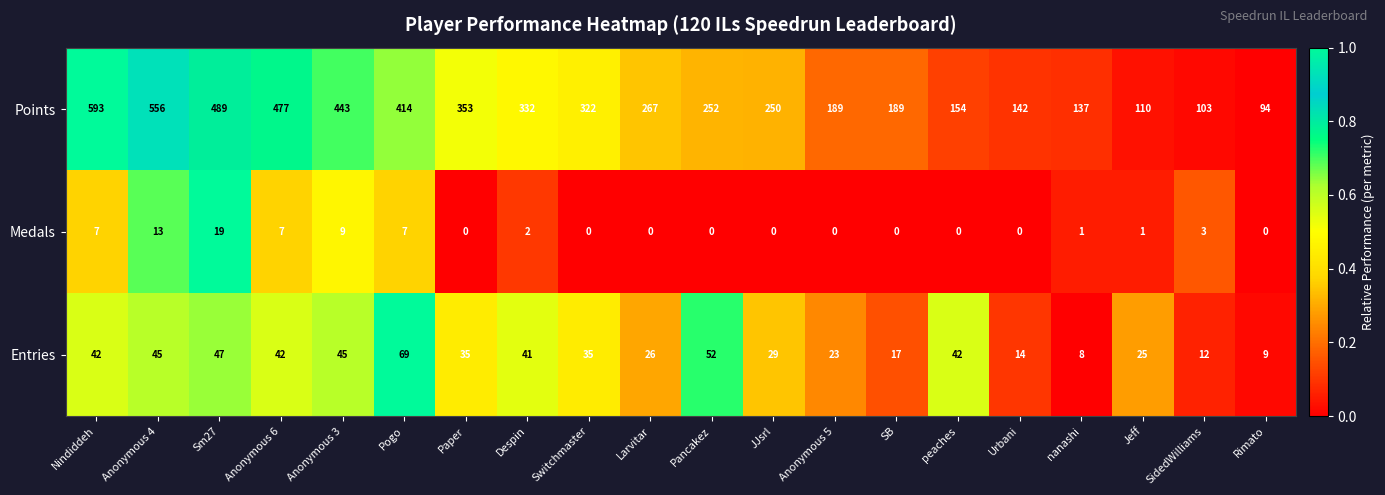

Is it true that Entries equals 9 at Rimato?

True